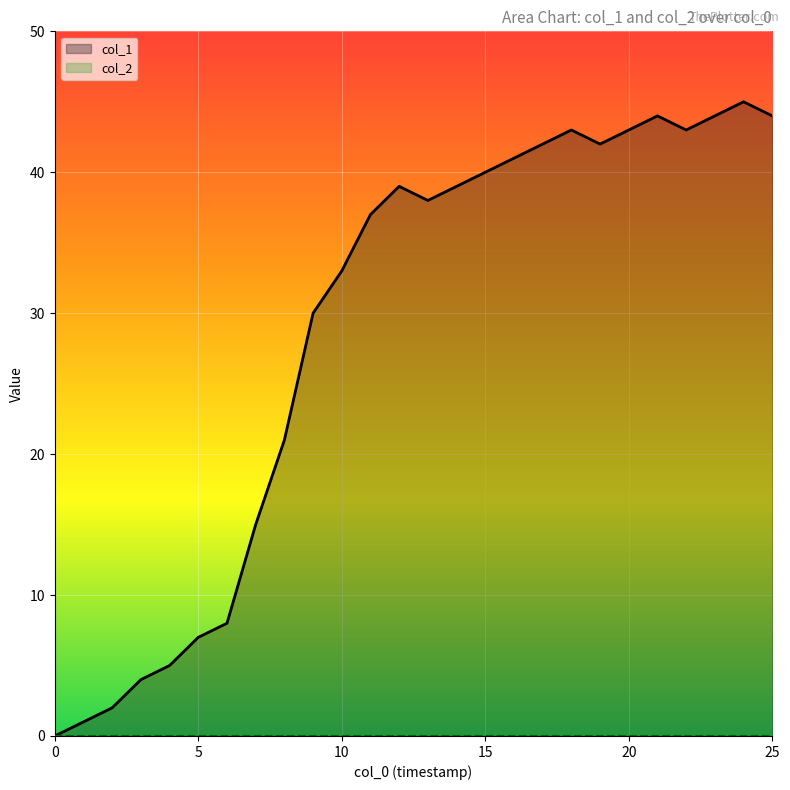

Reading left to right, extract all data points from this chart.

col_1: 0	1	2	4	5	7	8	15	21	30	33	37	39	38	39	40	41	42	43	42	43	44	43	44	45	44
col_2: 0	0	0	0	0	0	0	0	0	0	0	0	0	0	0	0	0	0	0	0	0	0	0	0	0	0